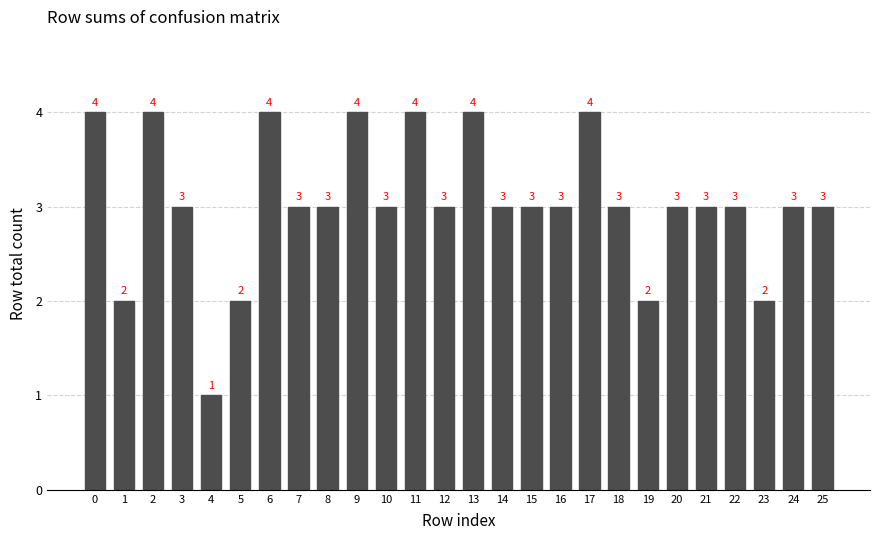

The chart shows a value of 5 at 7. True or false?

False